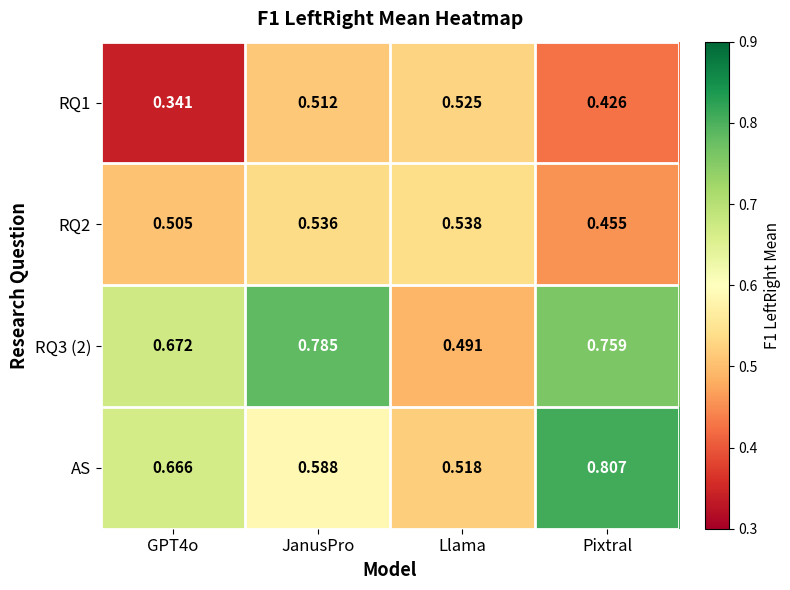

Which series changed the most between JanusPro and Pixtral?

AS